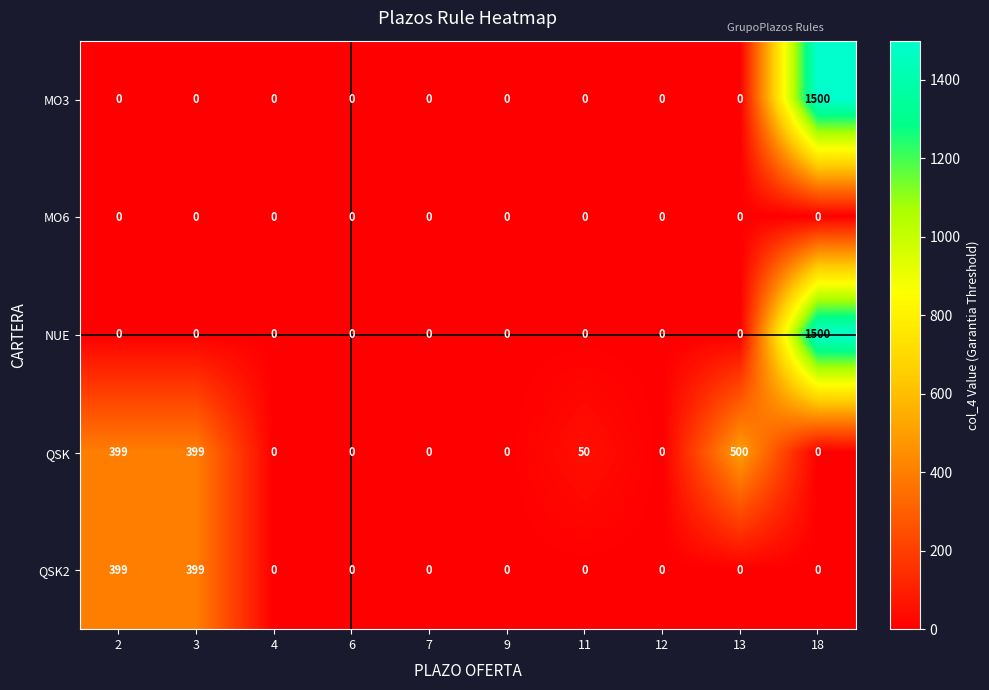

What is the difference between the maximum and second lowest values in the MO3 series?

1500